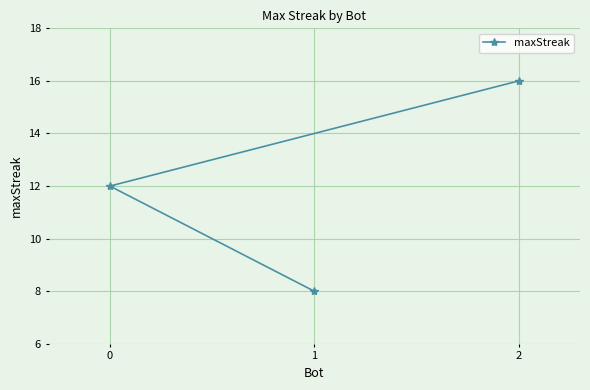

Reading left to right, list all the values displayed in this chart.

0=12	1=8	2=16